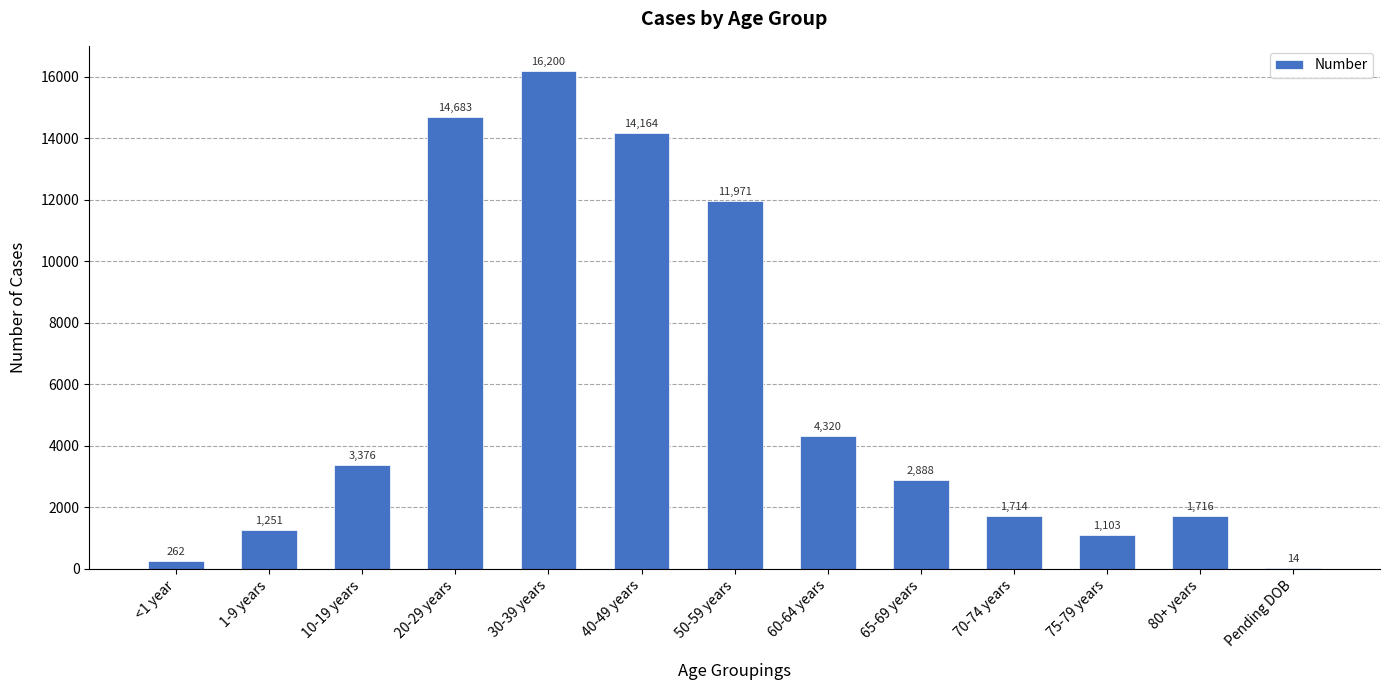

How many categories are shown in the chart?

13